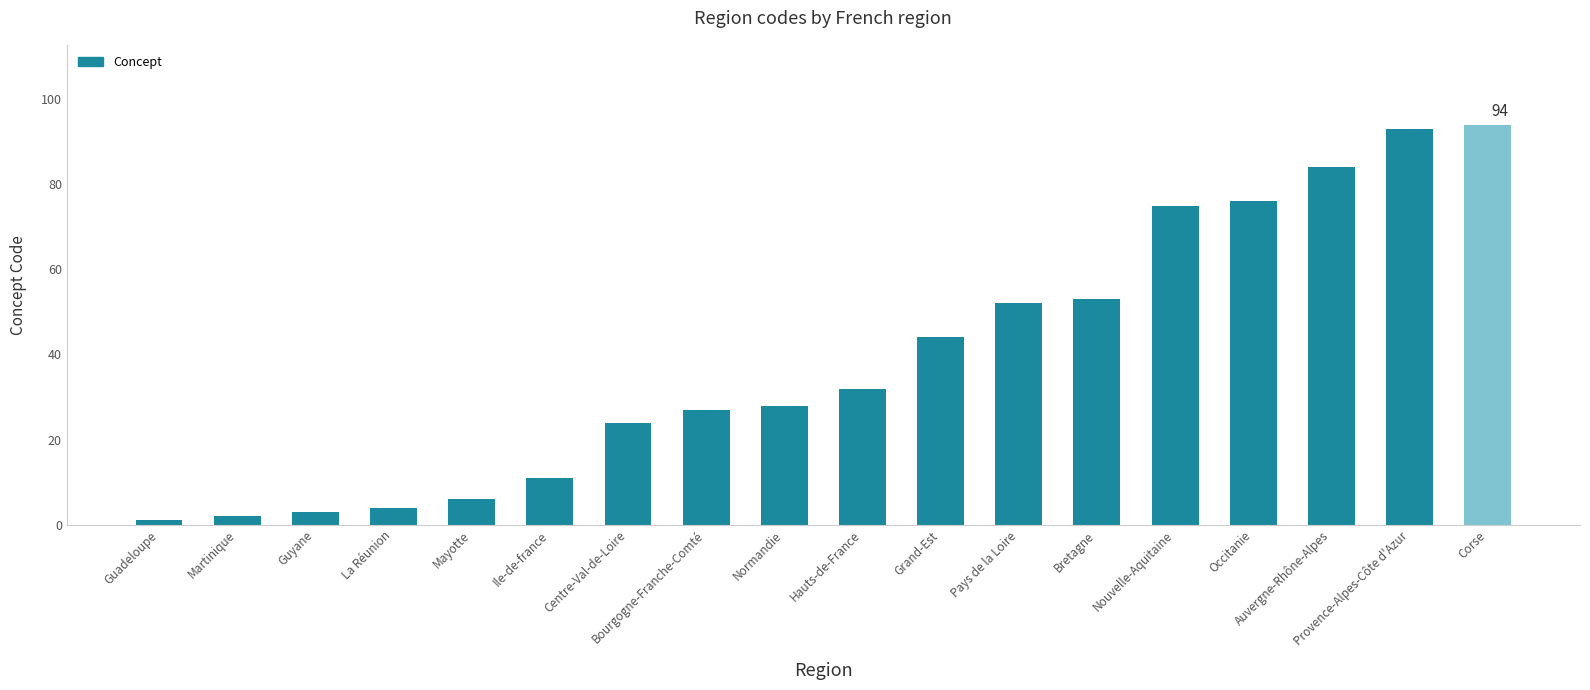

List the labels in order of value, largest first.

Corse, Provence-Alpes-Côte d'Azur, Auvergne-Rhône-Alpes, Occitanie, Nouvelle-Aquitaine, Bretagne, Pays de la Loire, Grand-Est, Hauts-de-France, Normandie, Bourgogne-Franche-Comté, Centre-Val-de-Loire, Ile-de-france, Mayotte, La Réunion, Guyane, Martinique, Guadeloupe